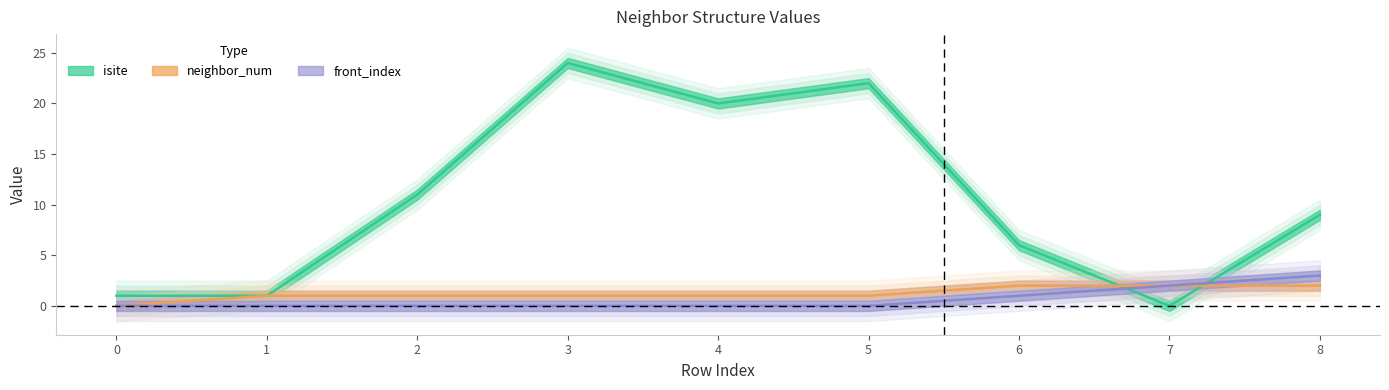

How many front_index values are between 0 and 1?

7